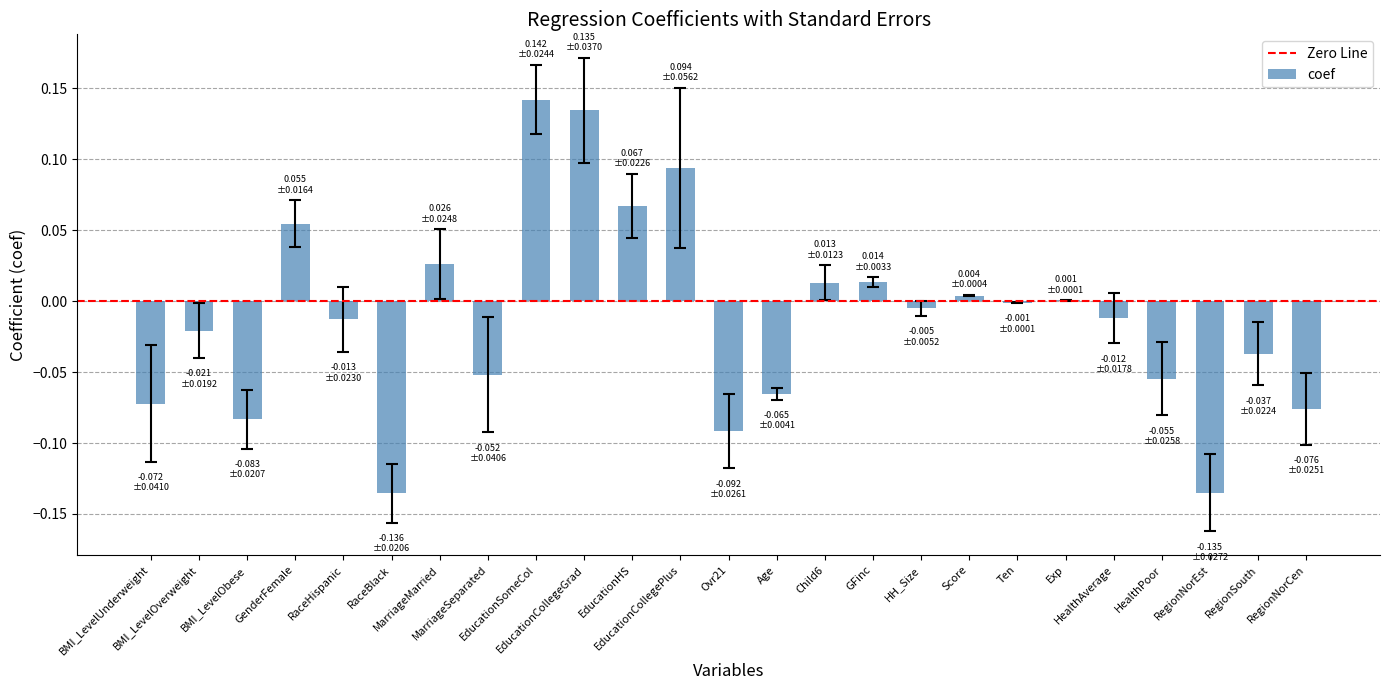

How many categories are shown in the chart?

25